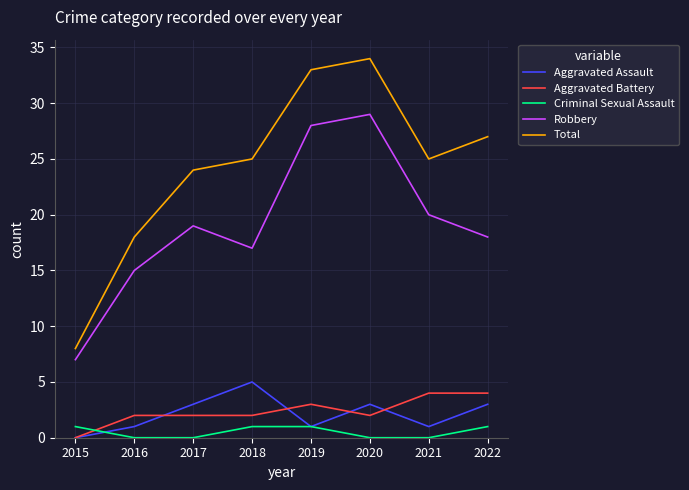

True or false: Total and Criminal Sexual Assault intersect in this chart.

False